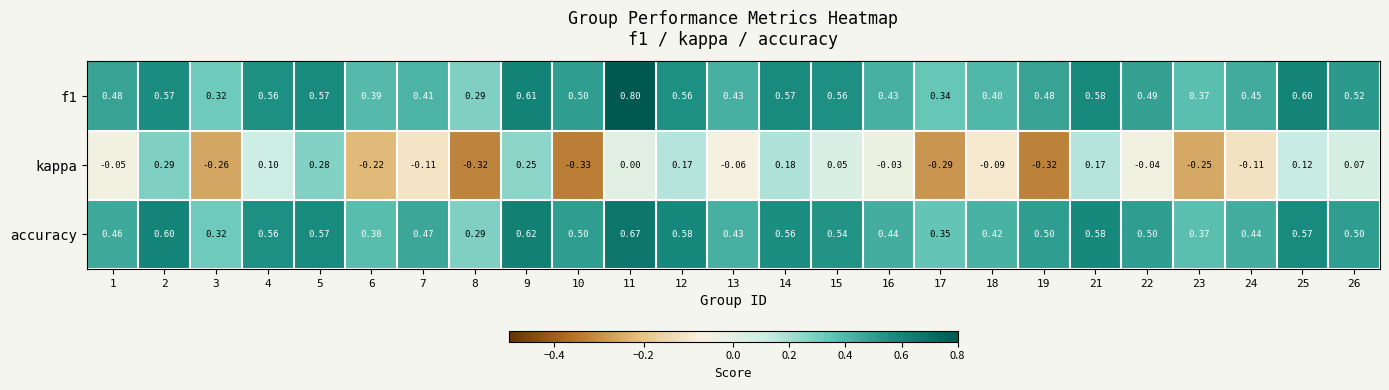

At how many categories does at least one series exceed 0?

25